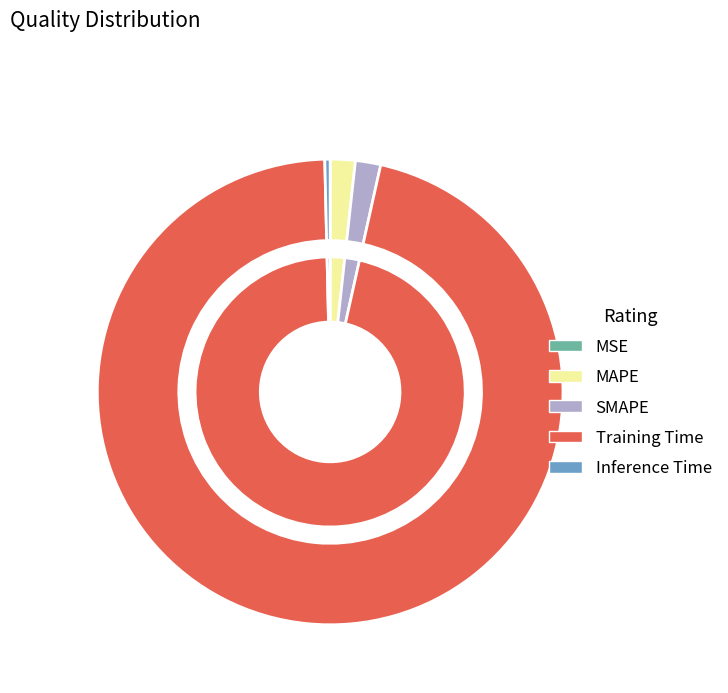

True or false: MSE accounts for 1% of the total.

False